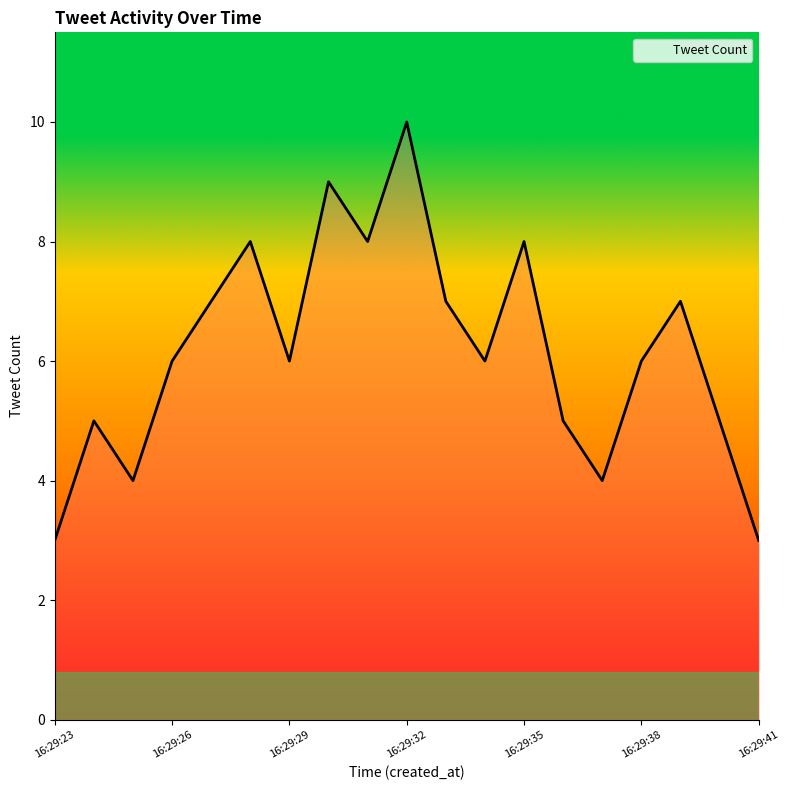

How many values are between 5 and 8?

13